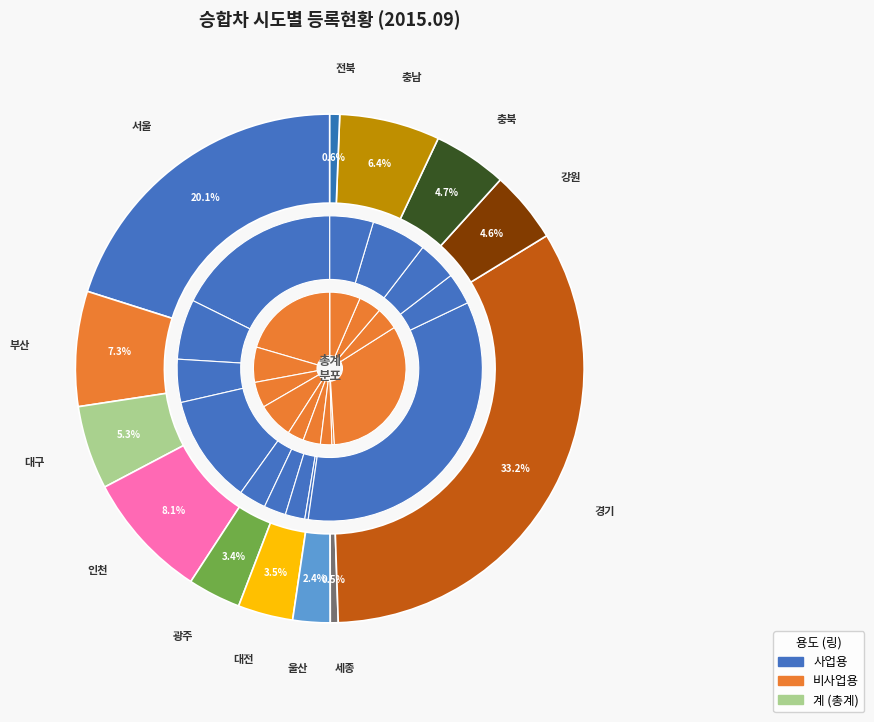

To the nearest percent, what portion does 대구 represent?

5%